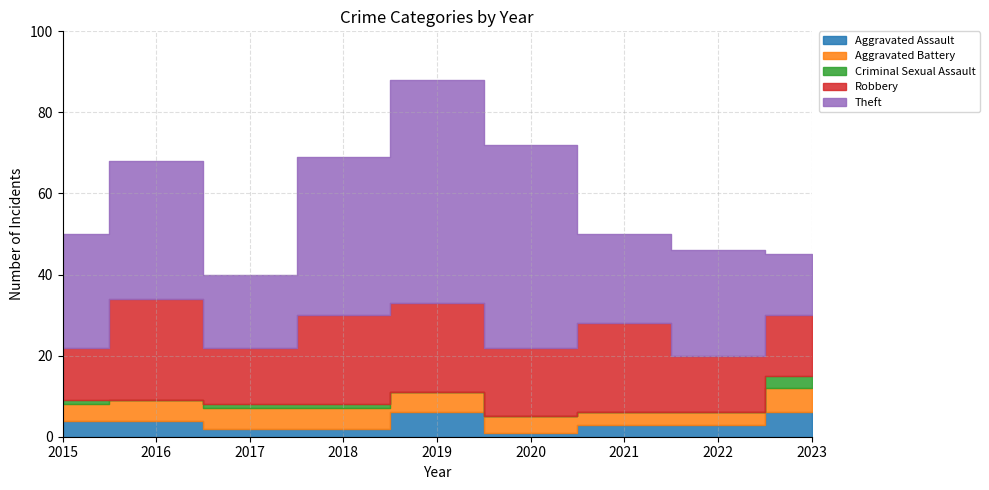

What is the difference between the maximum and minimum values in the Robbery series?

12